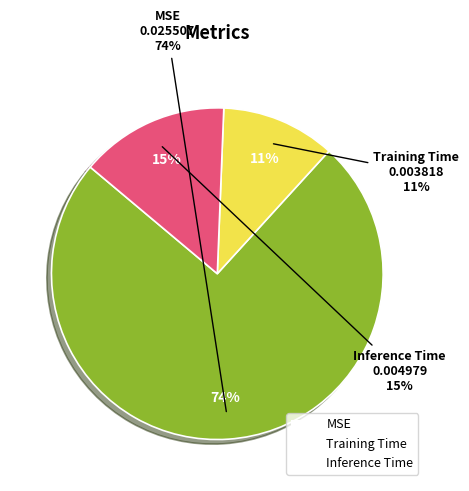

To the nearest percent, what portion does Inference Time represent?

15%